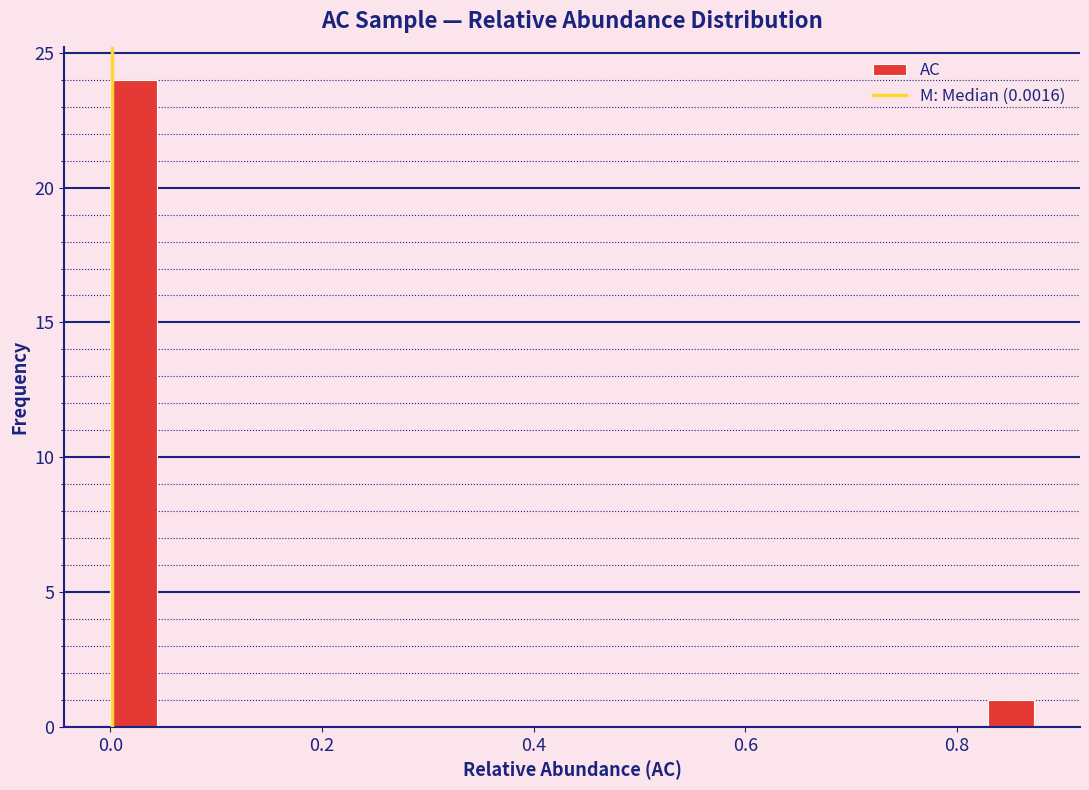

Around what value on the x-axis is the tallest bar? Give the approximate position of its centre, as read against the axis.

0.02